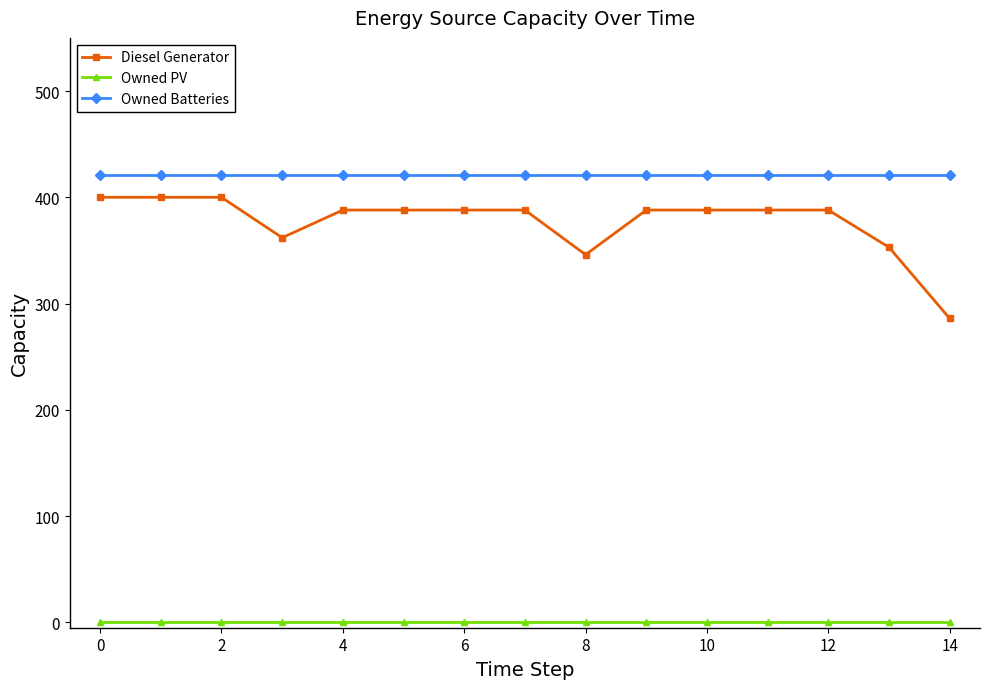

How many lines are shown in the chart?

3